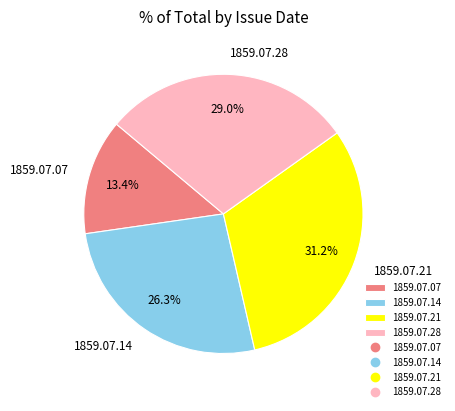

What portion of the pie excludes 1859.07.07?

86.6%